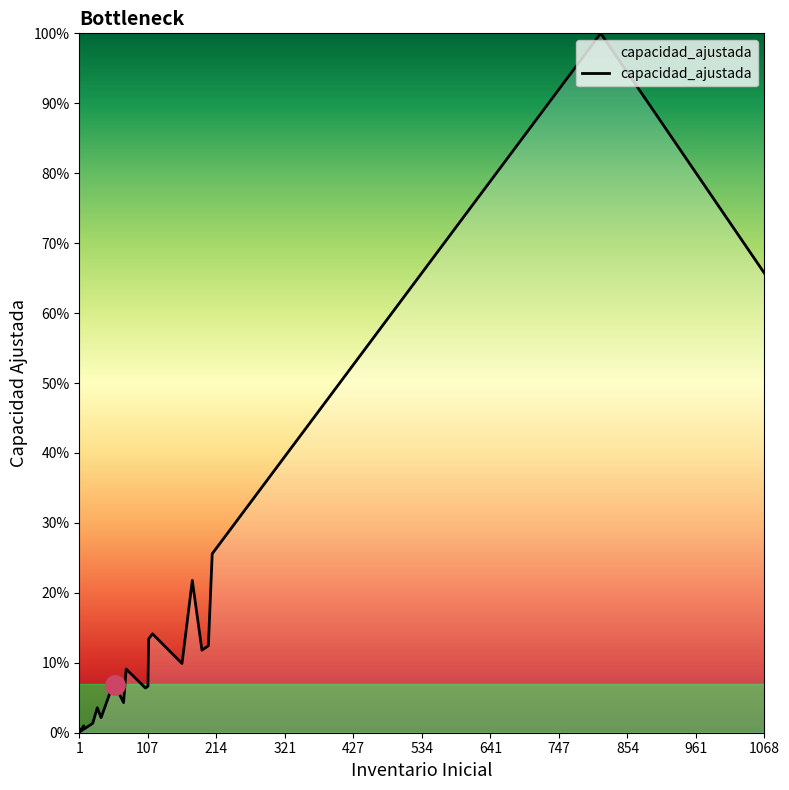

True or false: the data shows 199 at 22.

False